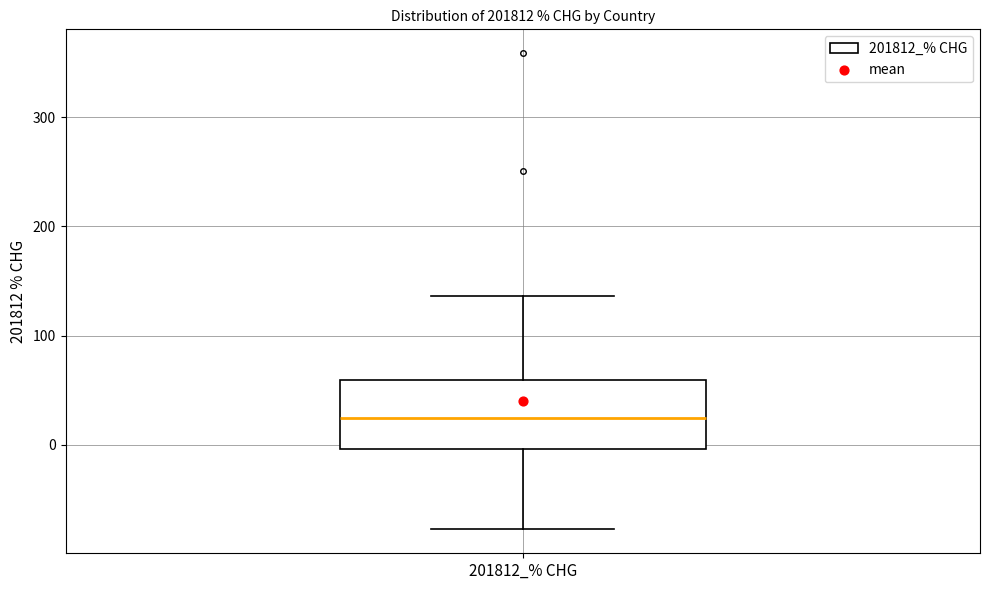

Where is the upper edge of the box for 201812_% CHG on the y-axis? The values are not printed on the chart, so give them approximately, as read against the axis.

60